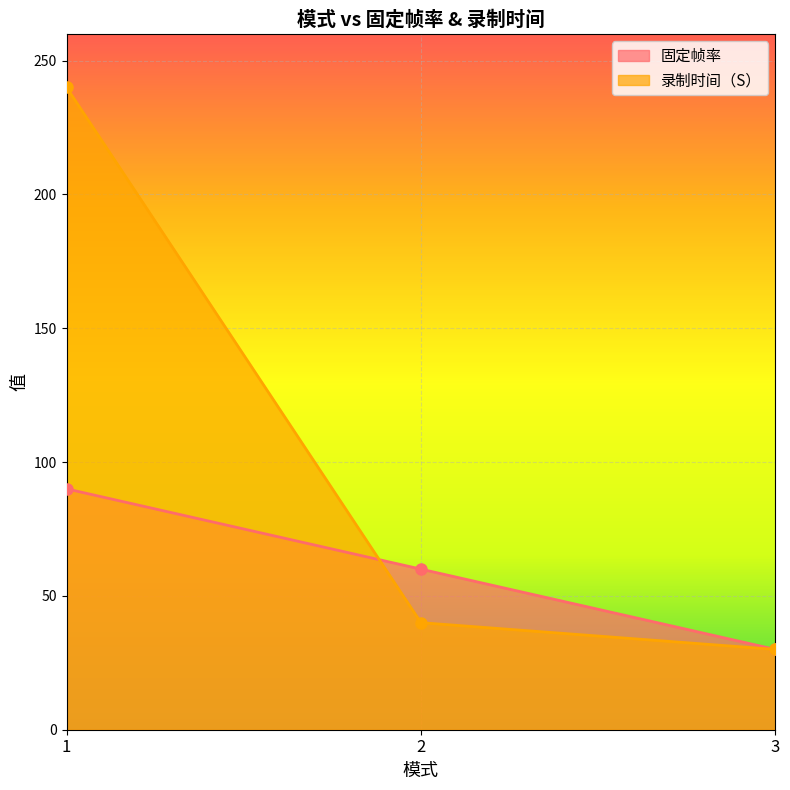

Rank the series by their average value, from lowest to highest.

固定帧率, 录制时间（S）